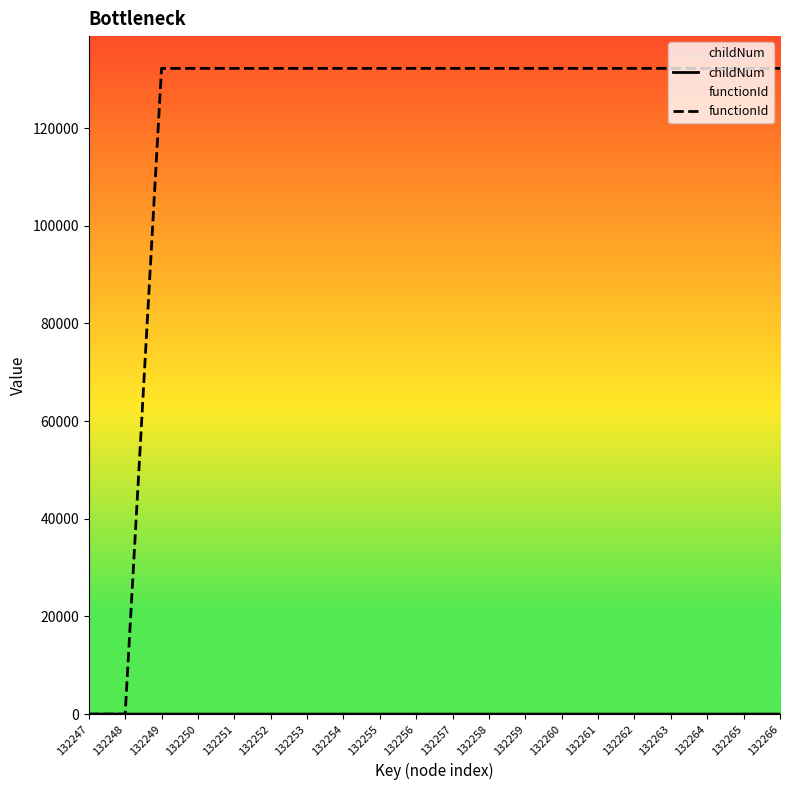

Rank the series by their maximum value, from highest to lowest.

functionId, childNum